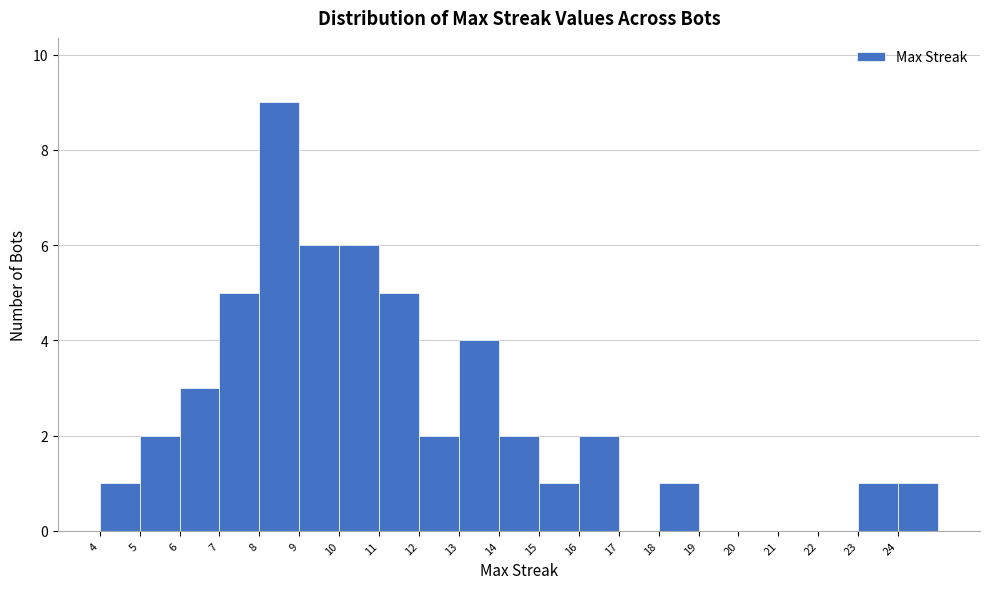

Reading left to right, list every bar in this chart as the range it spans on the x-axis followed by its height. The values are not printed on the chart, so give them approximately, as read against the axis.

4 to 5: 1
5 to 6: 2
6 to 7: 3
7 to 8: 5
8 to 9: 9
9 to 10: 6
10 to 11: 6
11 to 12: 5
12 to 13: 2
13 to 14: 4
14 to 15: 2
15 to 16: 1
16 to 17: 2
17 to 18: 0
18 to 19: 1
19 to 20: 0
20 to 21: 0
21 to 22: 0
22 to 23: 0
23 to 24: 1
24 to 25: 1